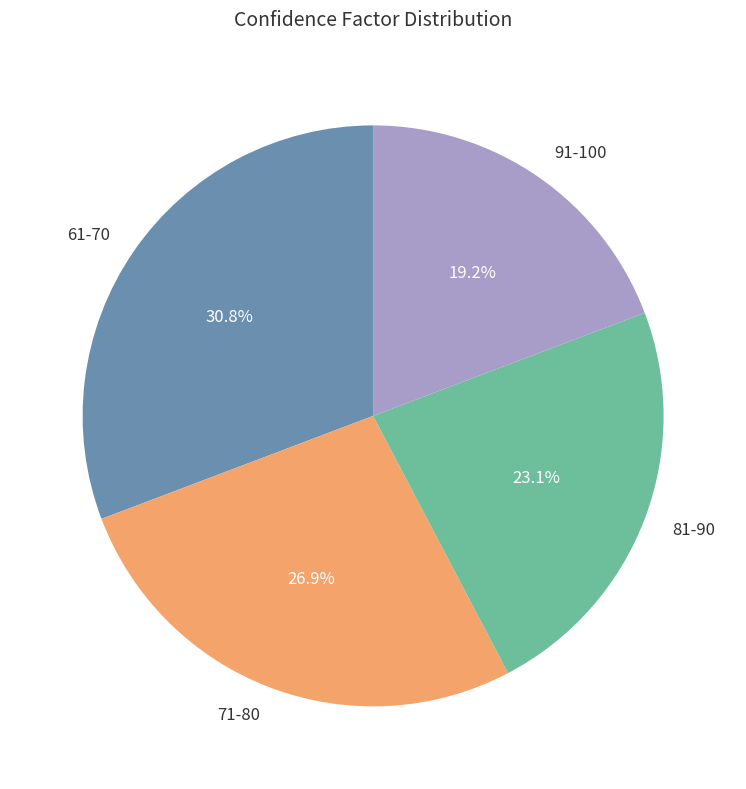

Is the sum of 81-90 and 91-100 greater than half?

No